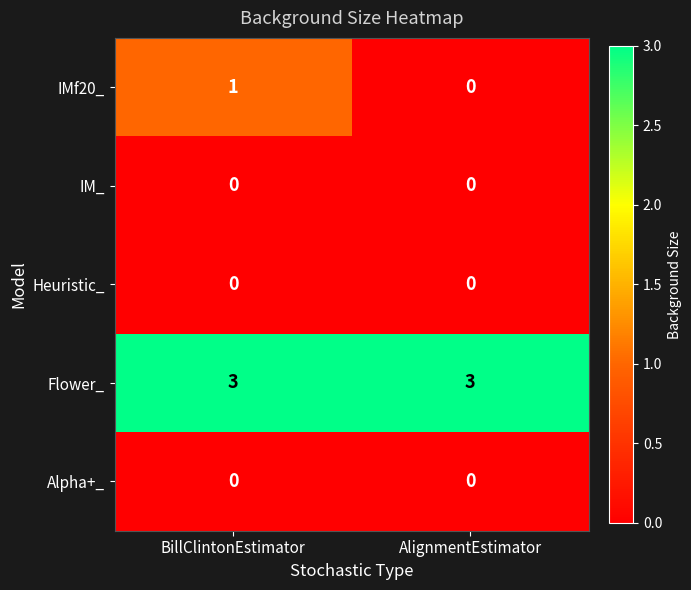

Between BillClintonEstimator and AlignmentEstimator, which series saw the biggest shift?

IMf20_